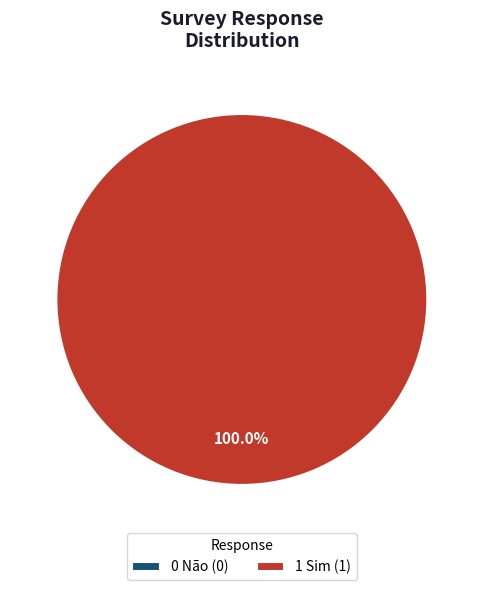

To the nearest percent, what is the combined percentage of 0 Não and 1 Sim?

100%